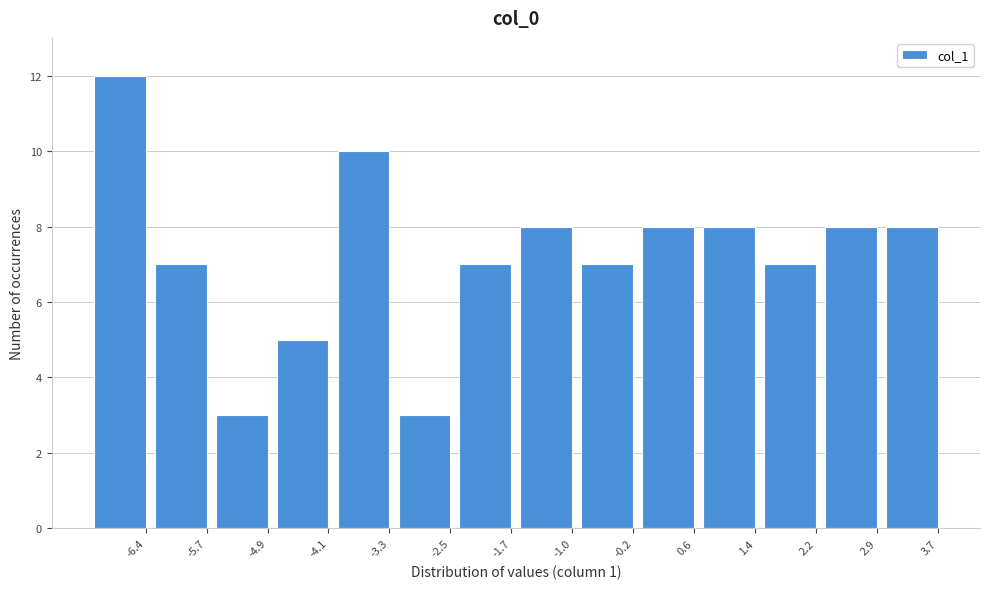

Reading left to right, transcribe all the data shown in this chart.

-6.4=12	-5.7=7	-4.9=3	-4.1=5	-3.3=10	-2.5=3	-1.7=7	-1.0=8	-0.2=7	0.6=8	1.4=8	2.2=7	2.9=8	3.7=8